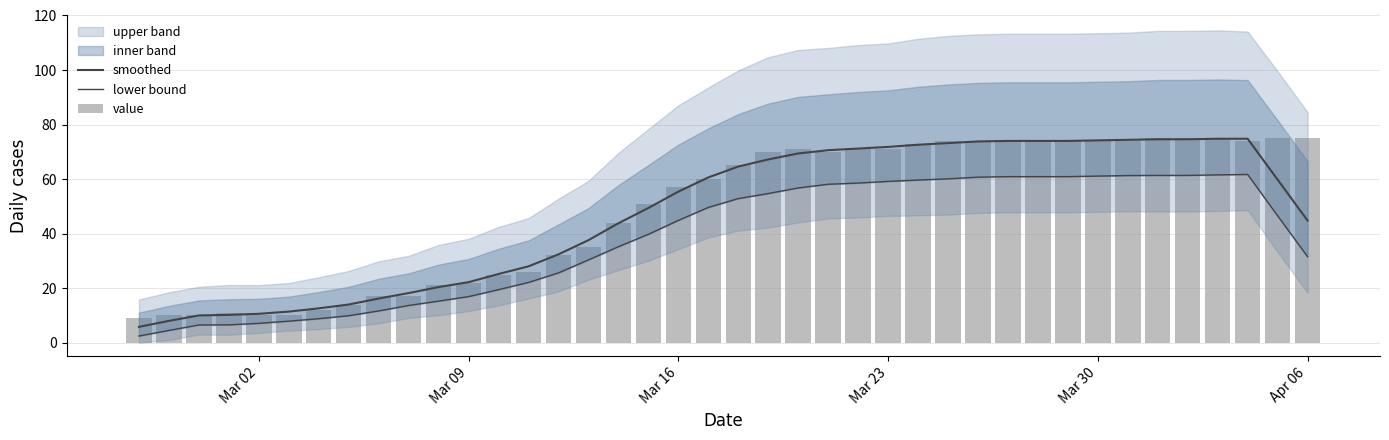

True or false: smoothed has a value of 125.0 at 37.

False